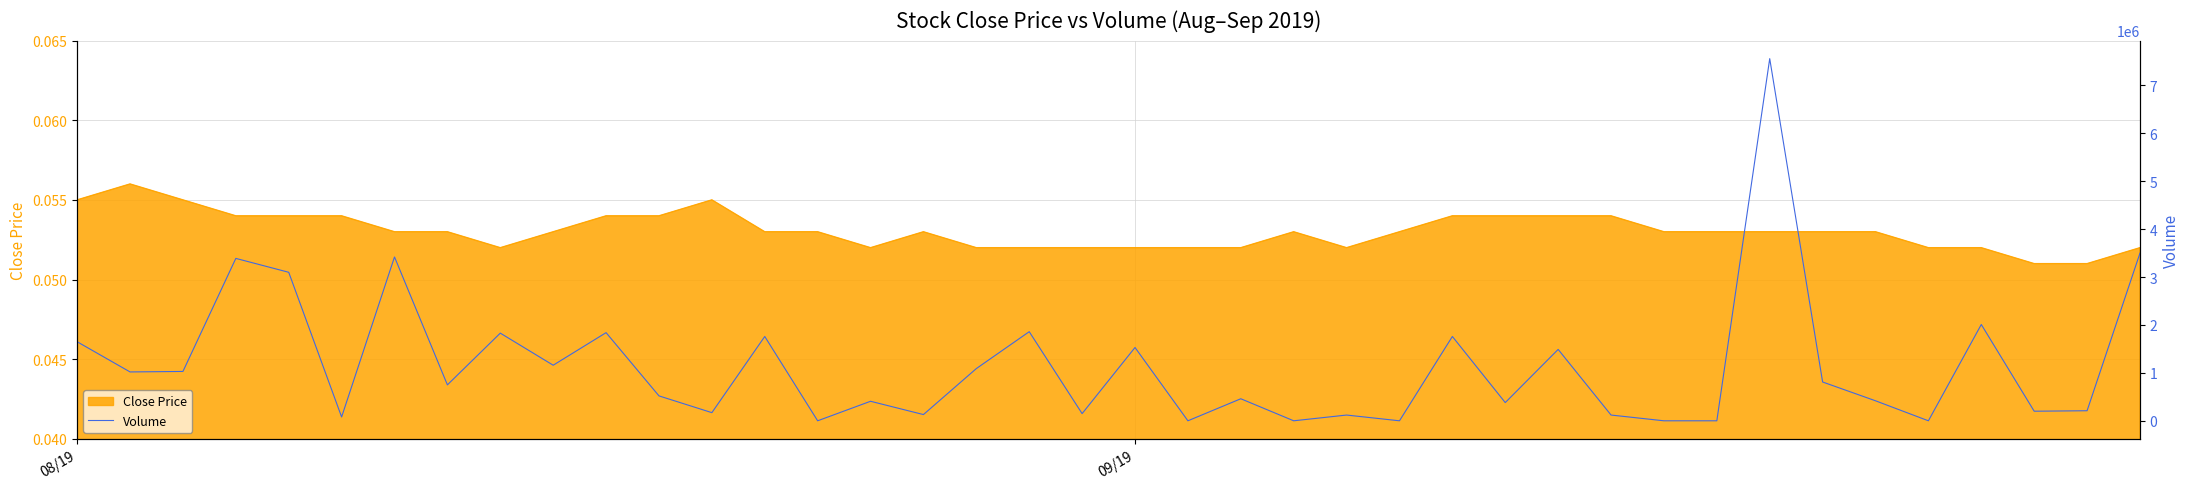

True or false: the data shows 200000 at 37.

True